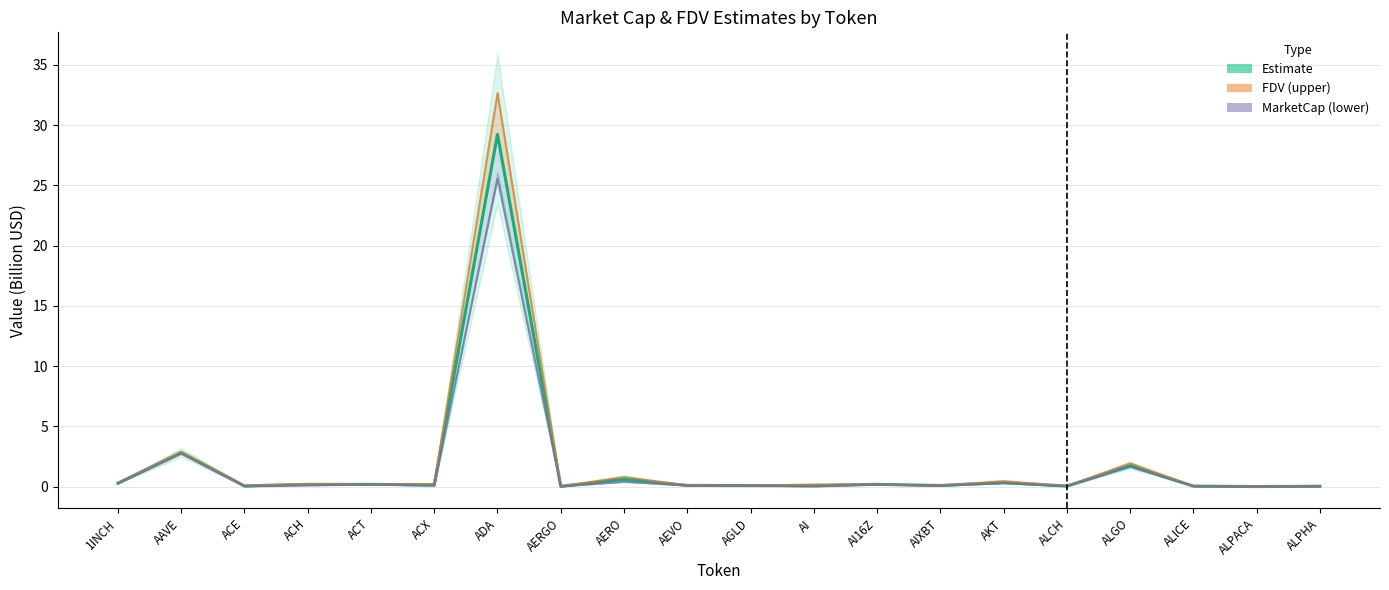

What is the label of the 15th point from the left?

AKT